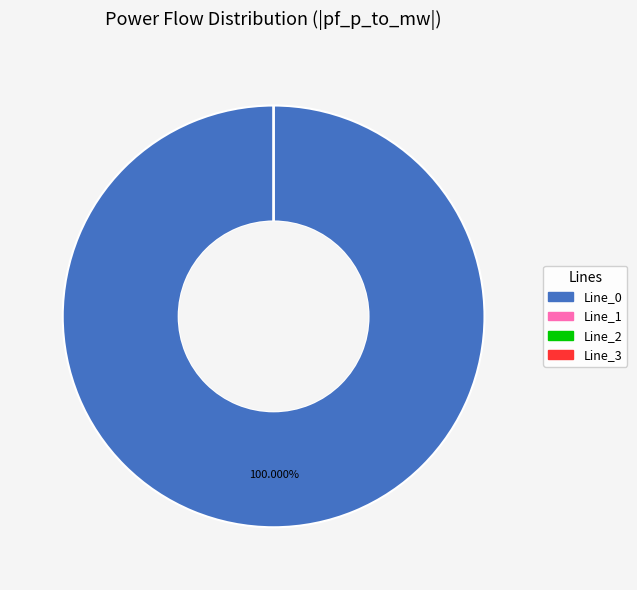

The Line_1 slice represents 0% of the pie. True or false?

True